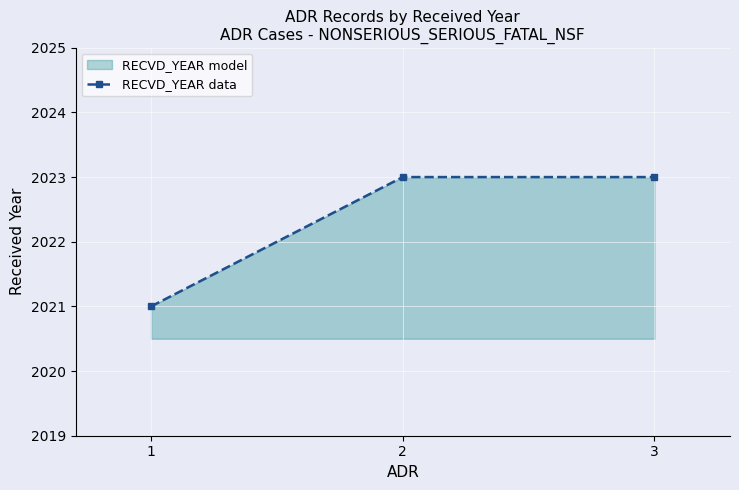

What is the minimum value shown in the chart?

2021